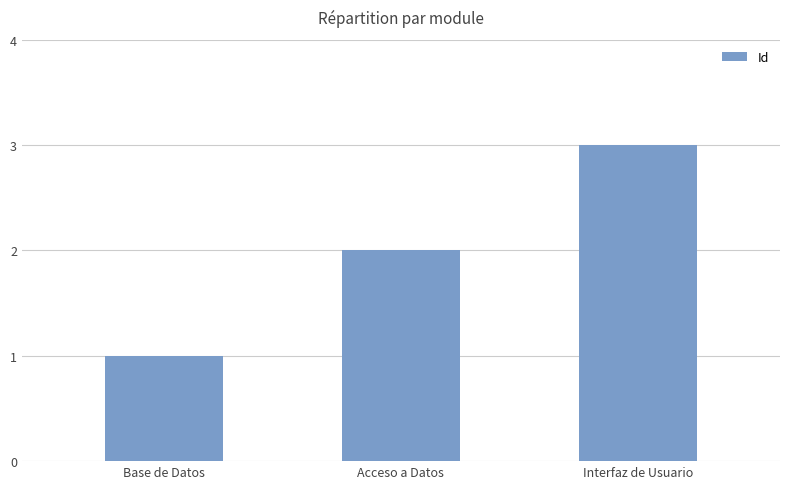

Does the chart contain stacked bars?

No